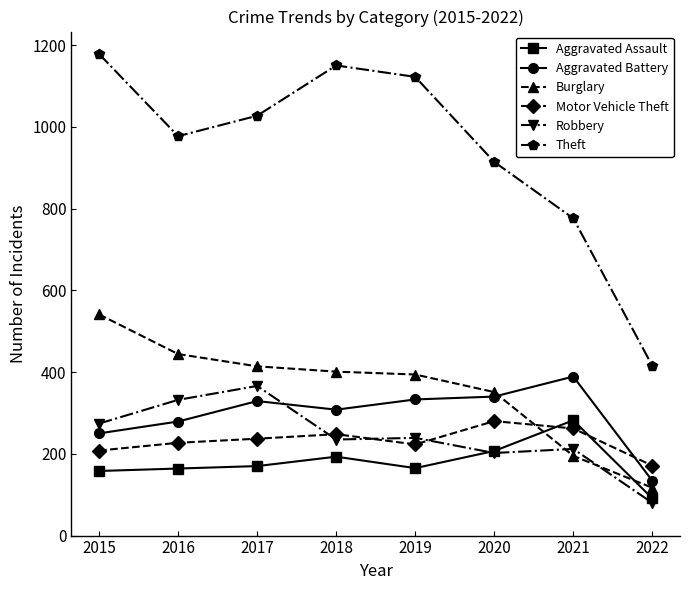

What is the value of the Theft point at the 8th from the left?

415